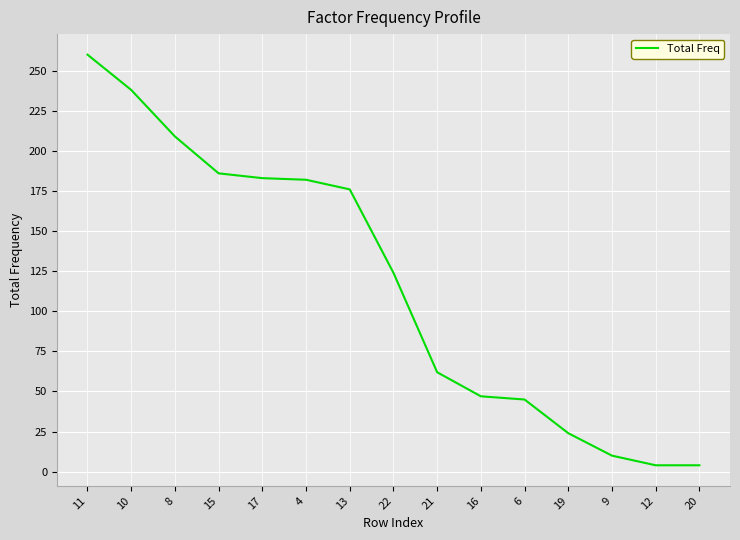

The value at 22 is 56. True or false?

False